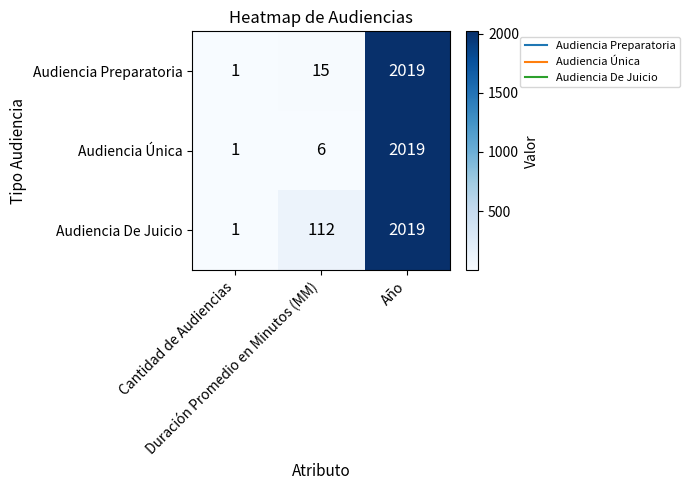

At which category does the chart reach its peak across all series?

Año